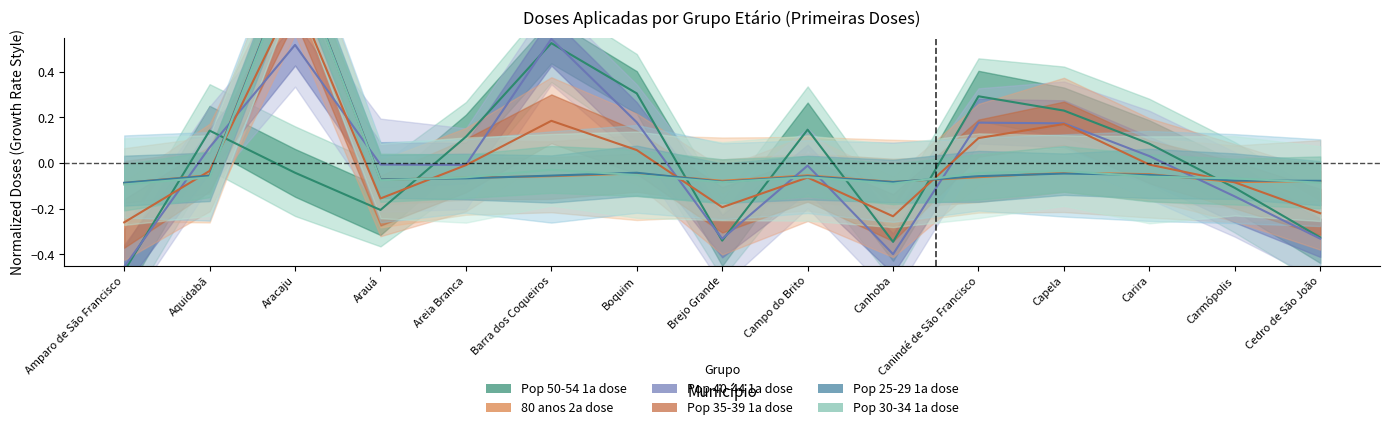

The Pop 30-34 1a dose series shows -0.1 at Carmópolis. True or false?

True